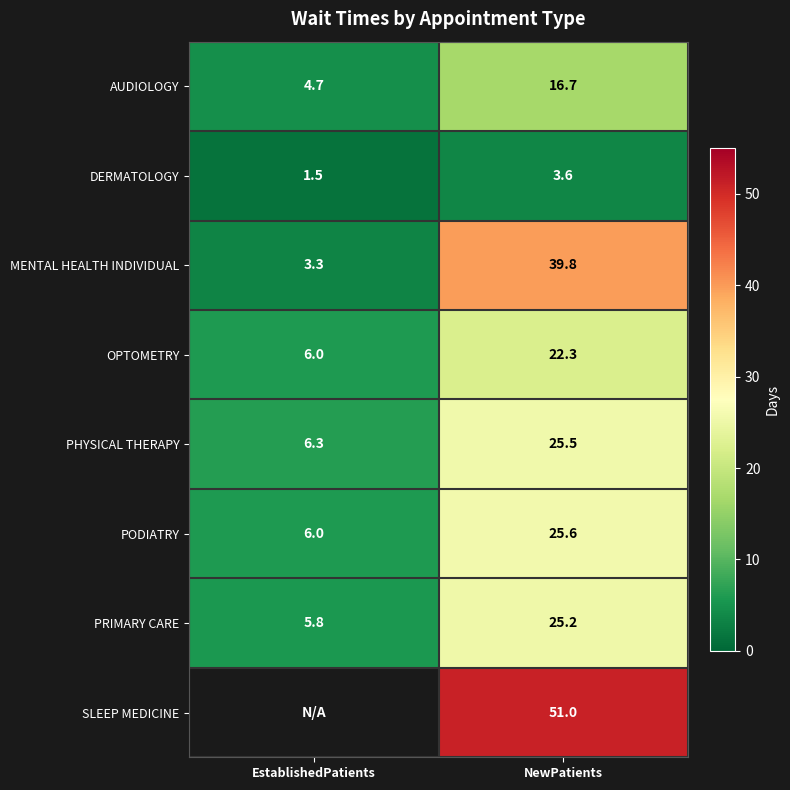

What is the spread (max minus min) of values at NewPatients?

47.4